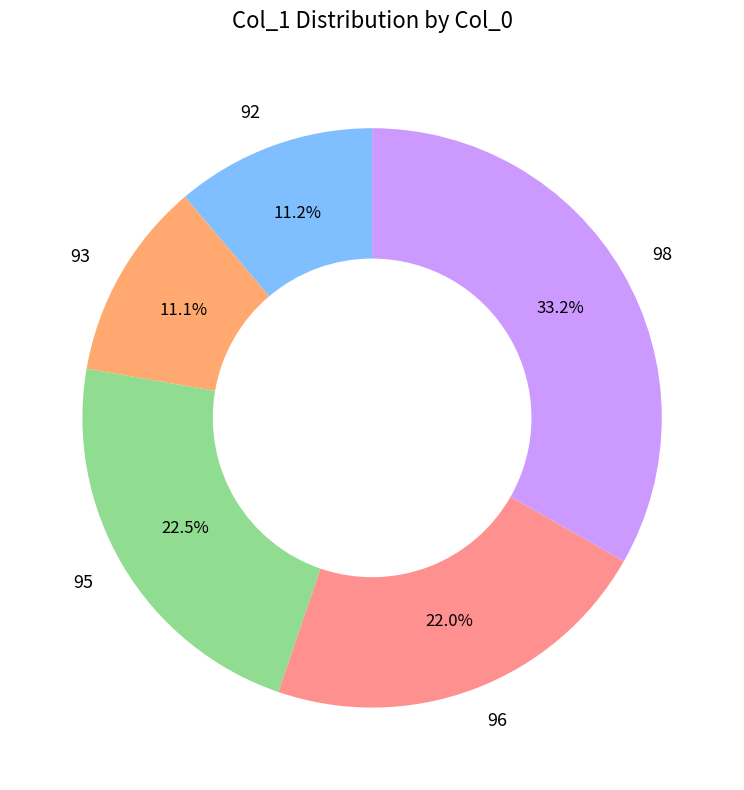

Is 98 the majority of the pie?

No